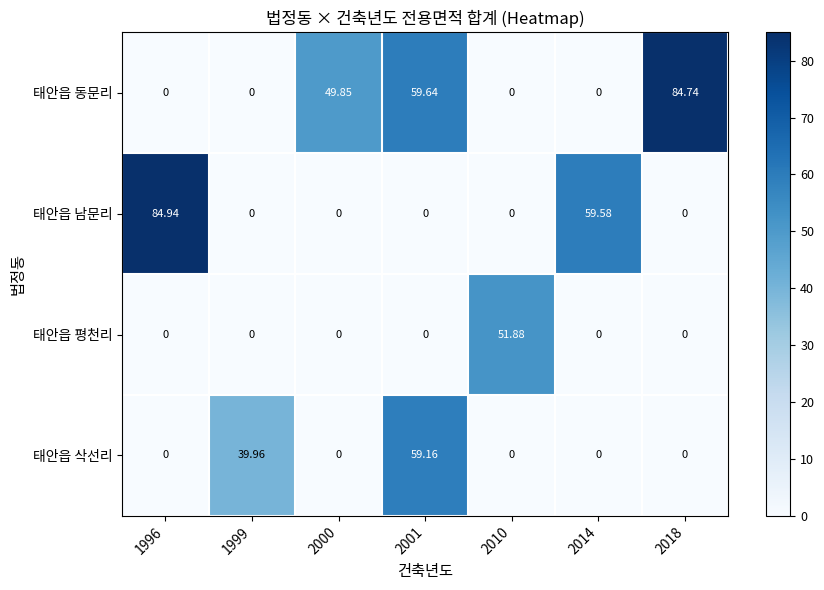

Which series changed the most between 2000 and 2018?

태안읍 동문리